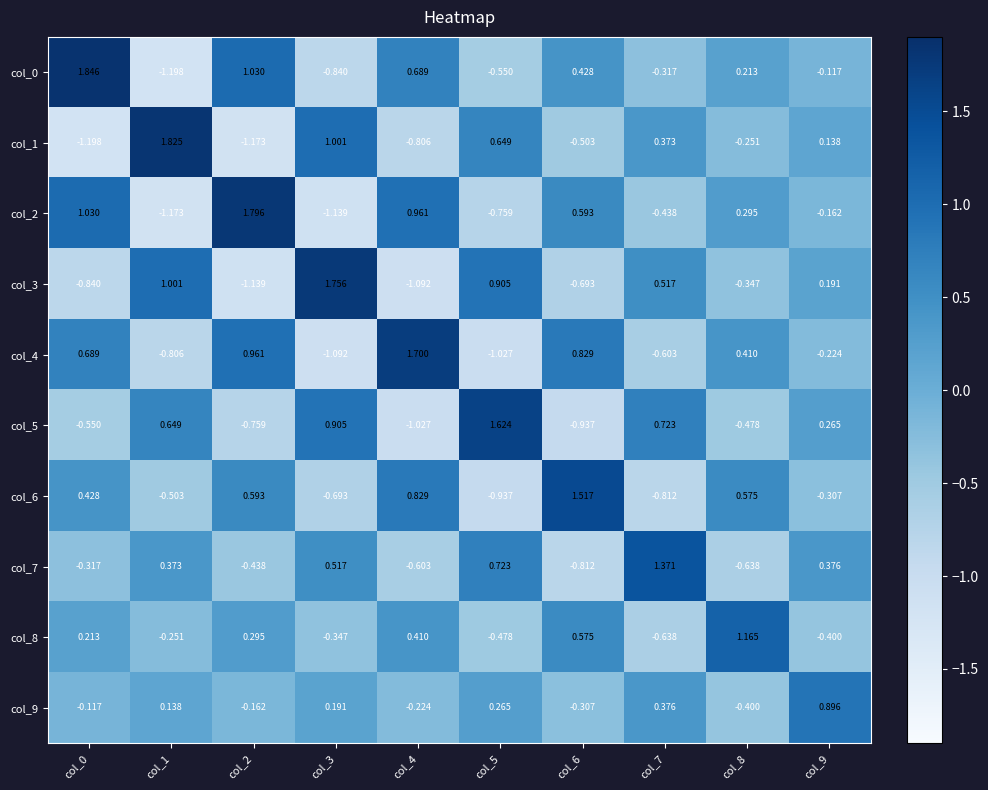

Between col_7 and col_8, which series saw the biggest shift?

col_7